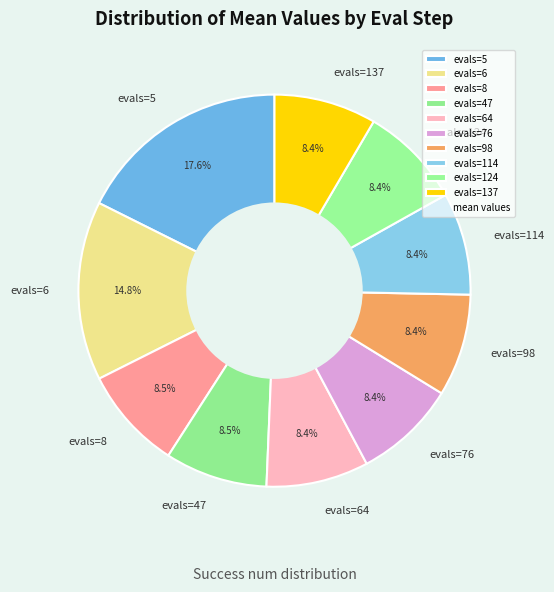

Do evals=76 and evals=5 together represent more than half of the pie?

No